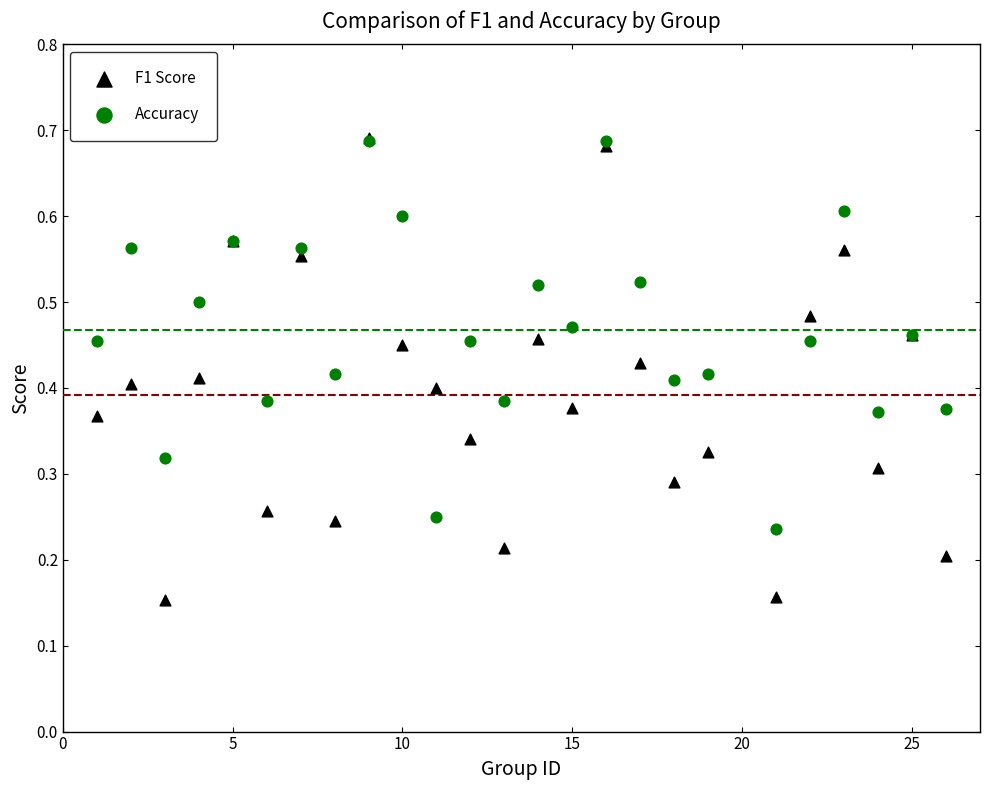

What are all the series names shown in the legend?

F1 Score, Accuracy